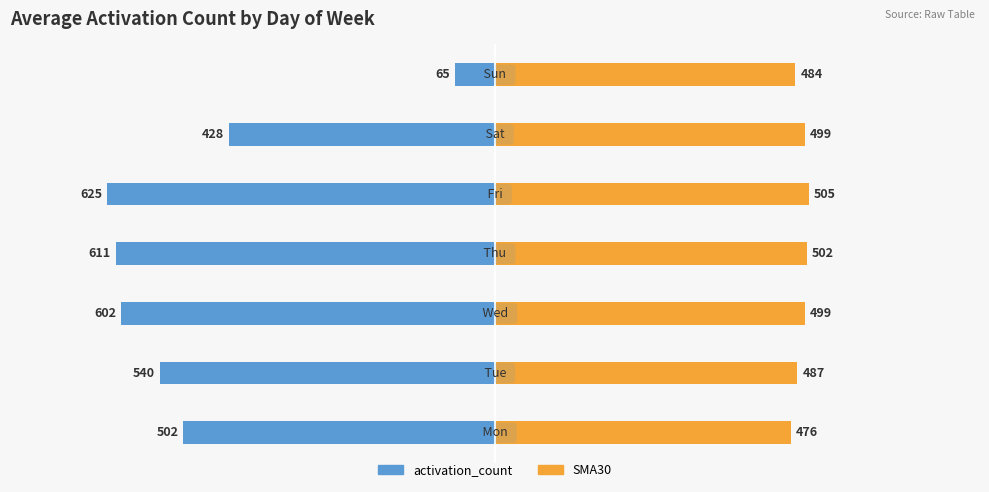

Are the bars horizontal?

Yes